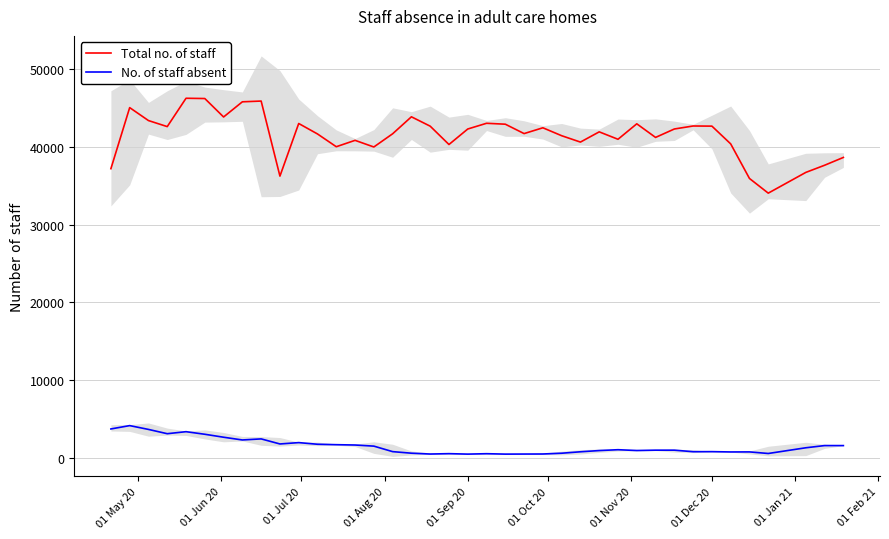

At how many categories does at least one series exceed 37424?

34